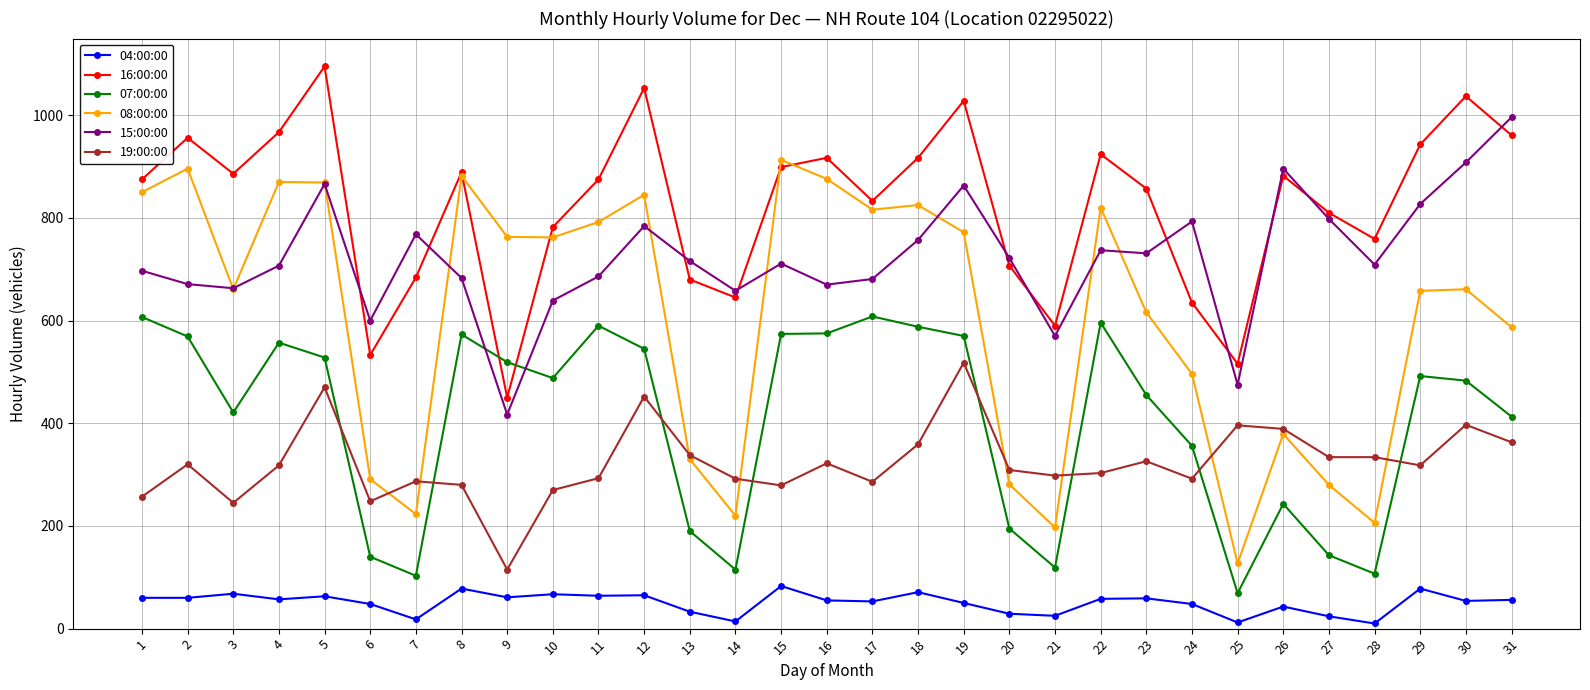

What is the lowest value of the 07:00:00 series?

69